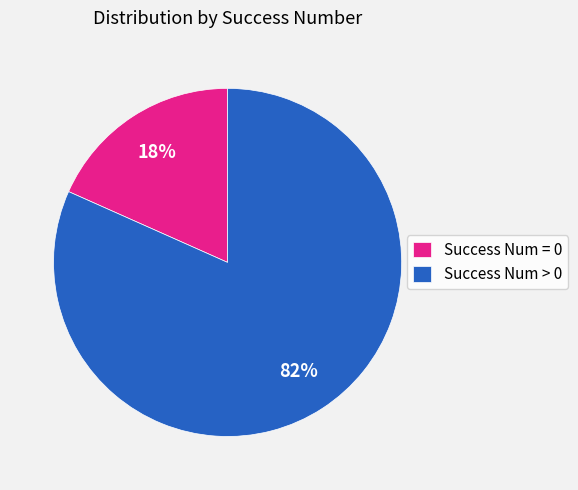

Which category has the biggest portion of the pie?

Success Num > 0